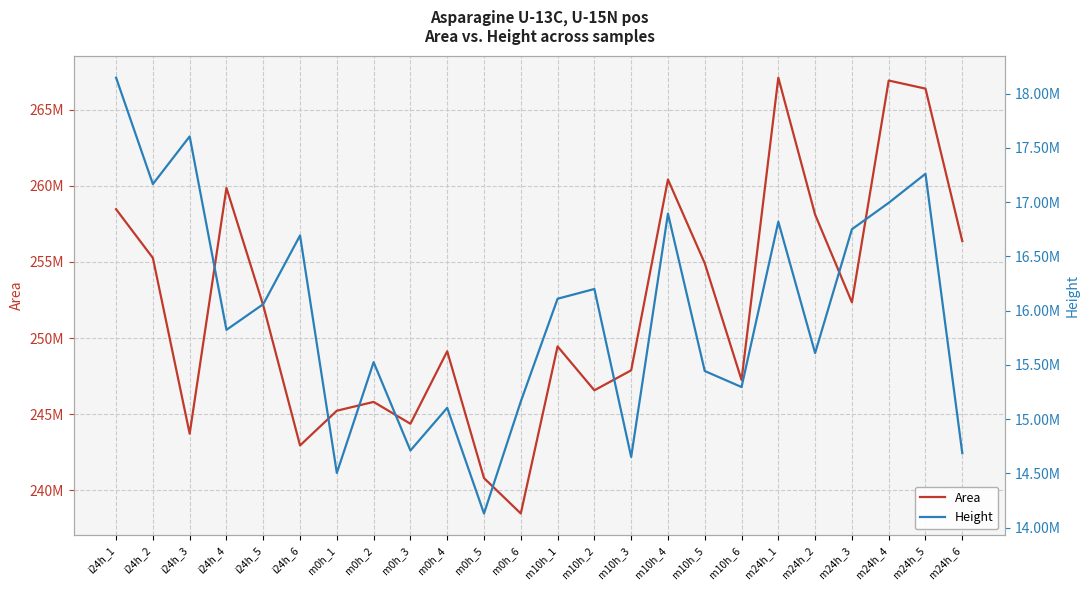

At how many categories does at least one series exceed 45789197?

24